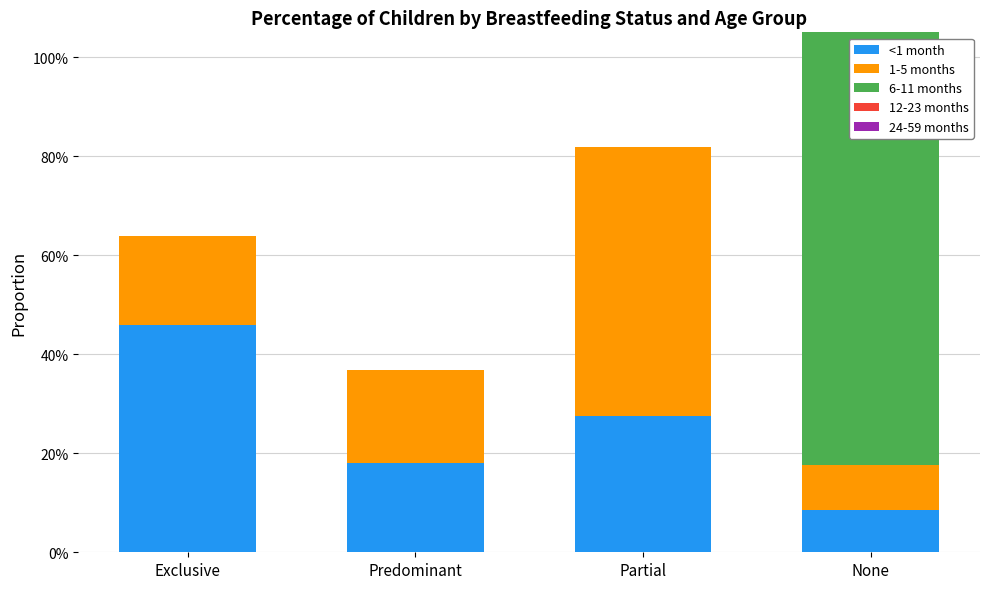

At which label does 24-59 months reach its peak?

None